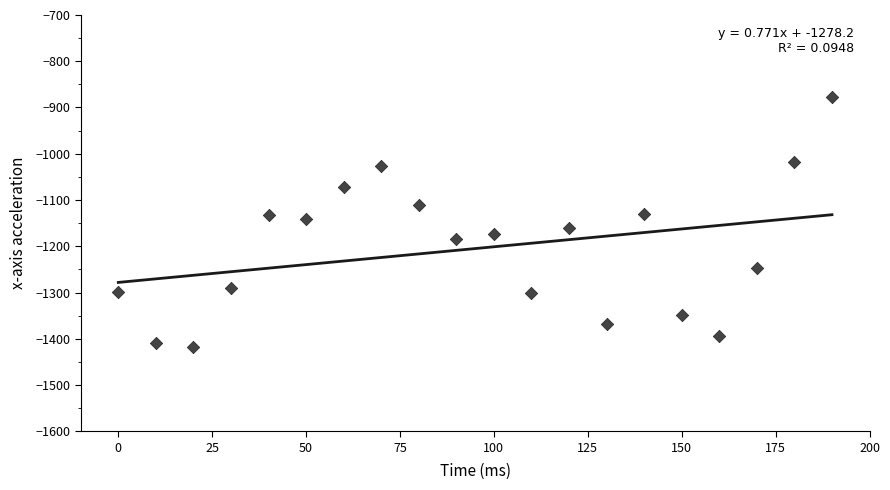

What is the range of Y values (max minus min)?

540